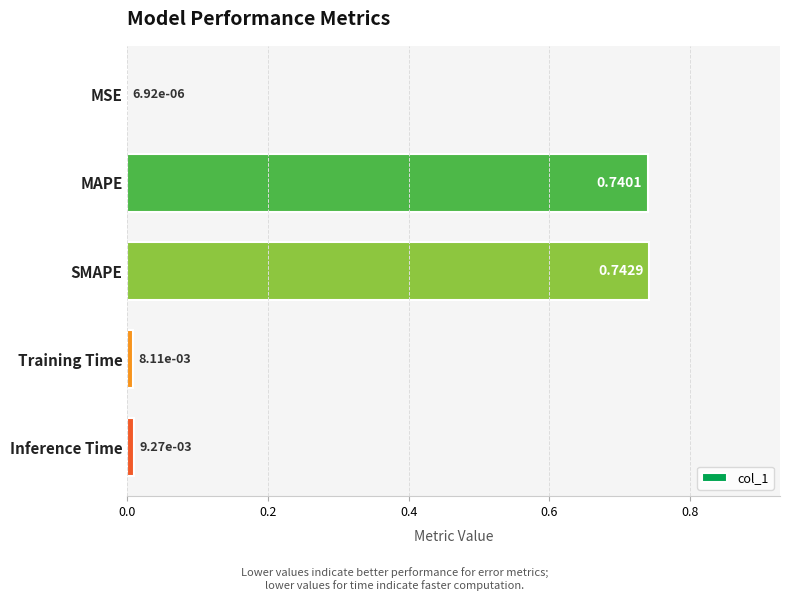

What is the average value?

0.3